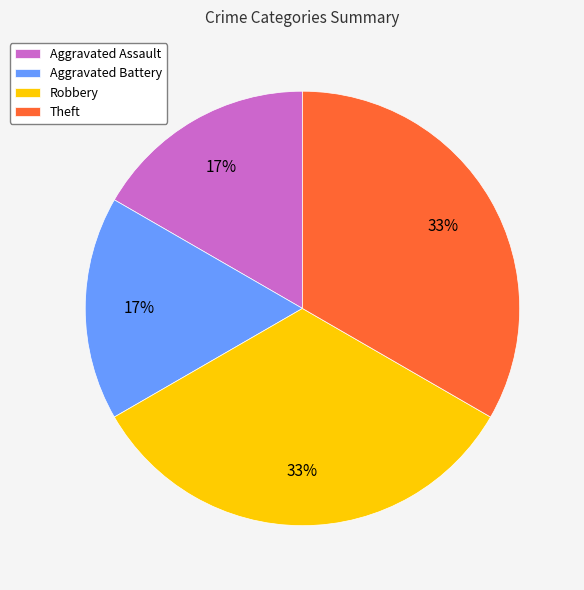

What percentage is the Robbery slice, to the nearest percent?

33%